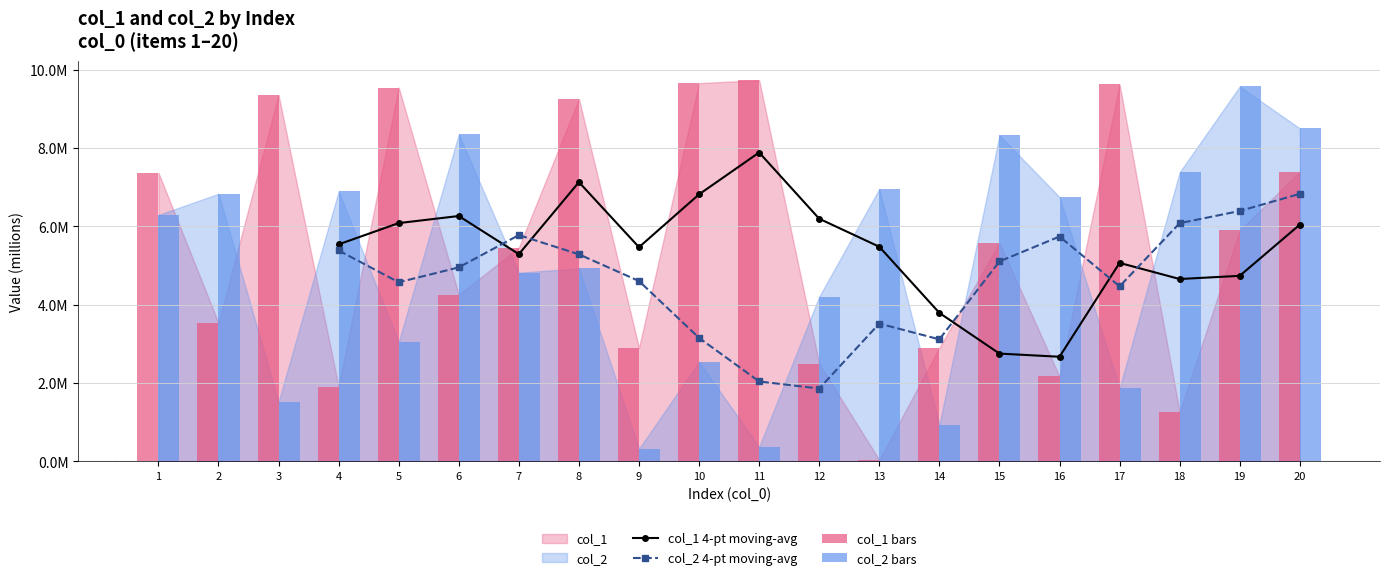

At which category is the sum across all series the highest?

20